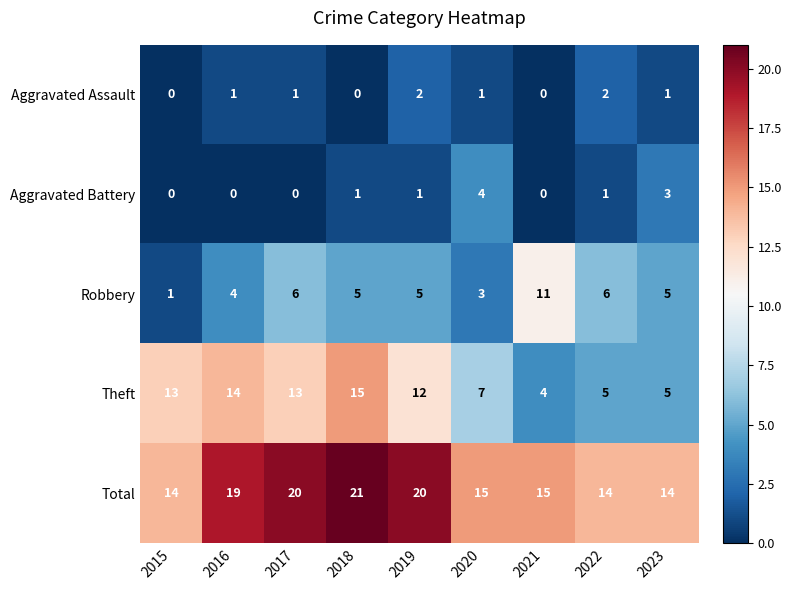

How many Aggravated Assault values are between 0 and 1?

7